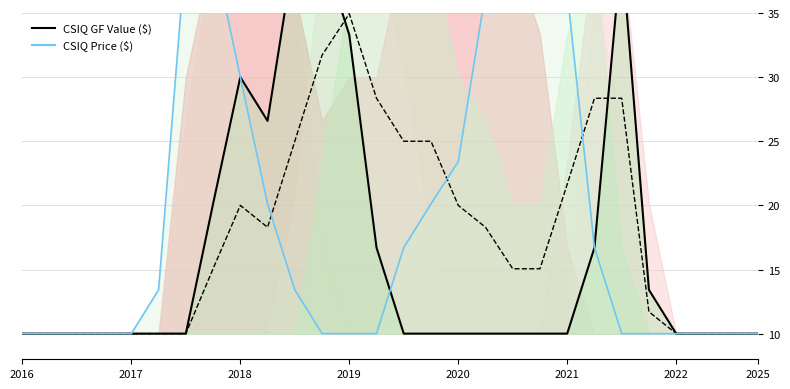

Which series has the largest range (max minus min)?

GF Value